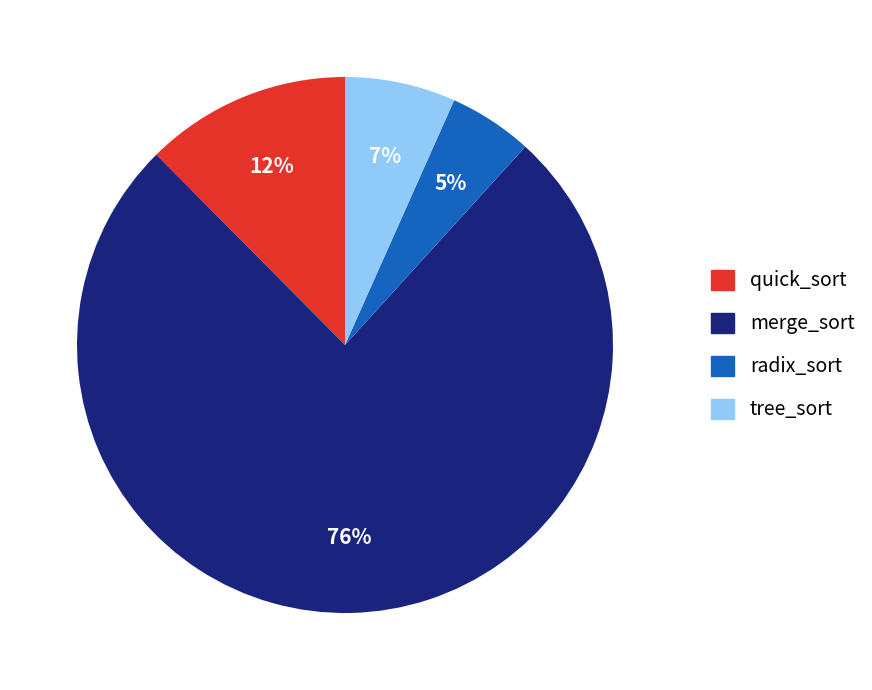

Rank the categories by value from highest to lowest.

merge_sort, quick_sort, tree_sort, radix_sort